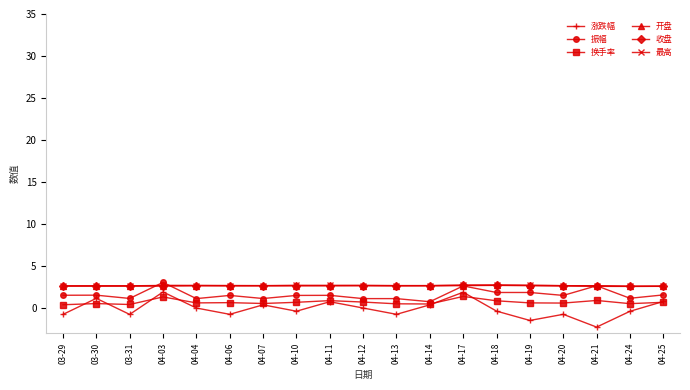

At which label does 涨跌幅 reach its minimum?

04-21